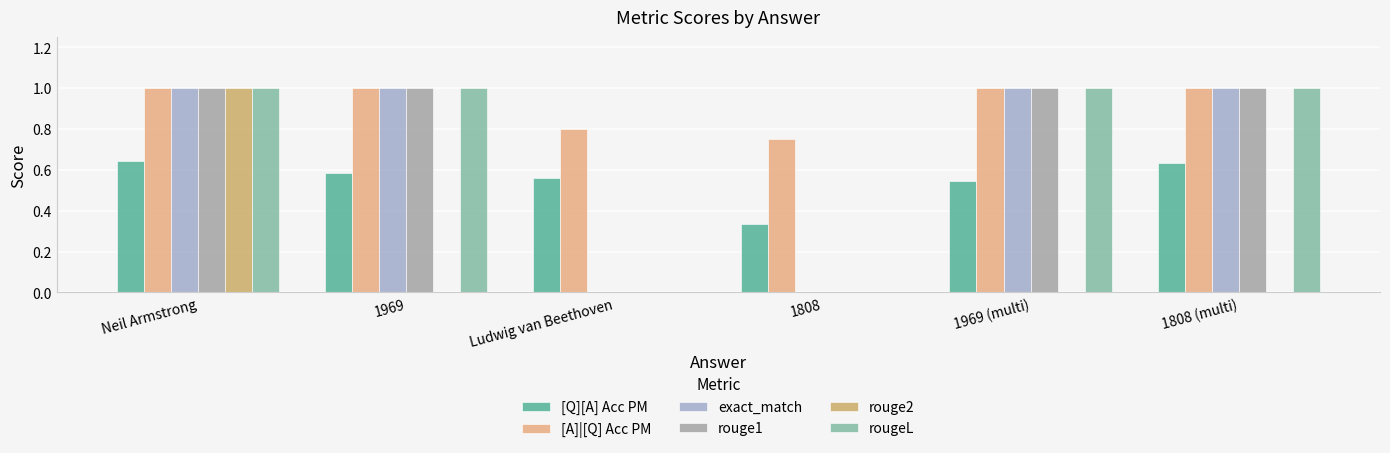

What is the average value of the rouge2 series?

0.2